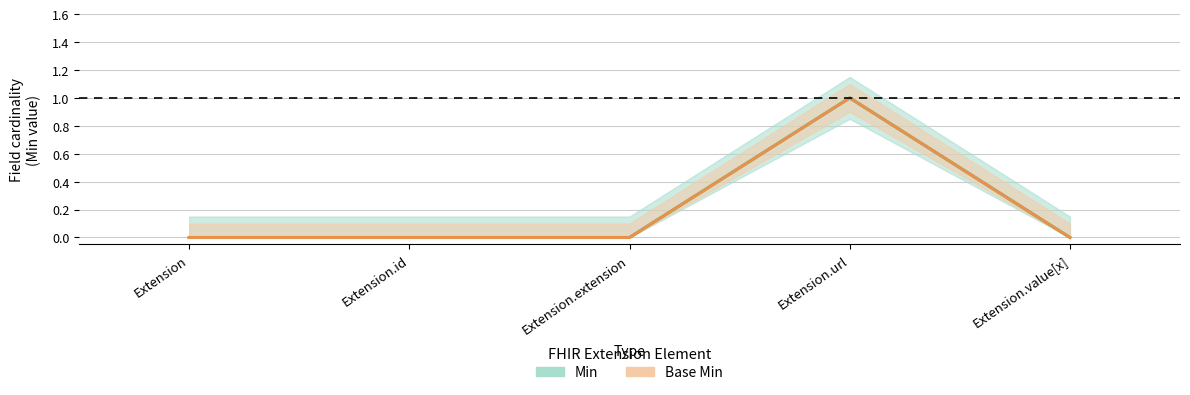

How many lines are shown in the chart?

2